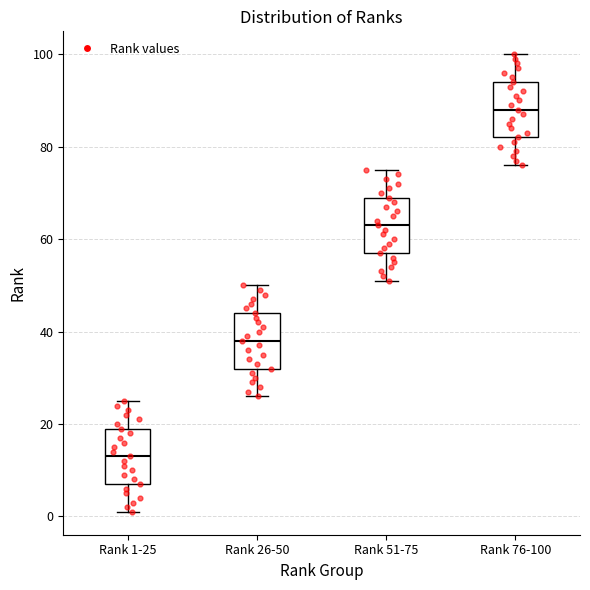

Where does the median line of the box for Rank 1-25 sit on the y-axis? The values are not printed on the chart, so give them approximately, as read against the axis.

14